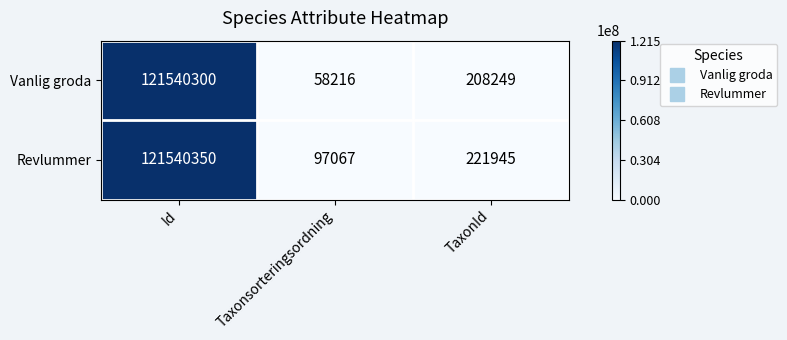

At which label does Vanlig groda first exceed 208249?

Id